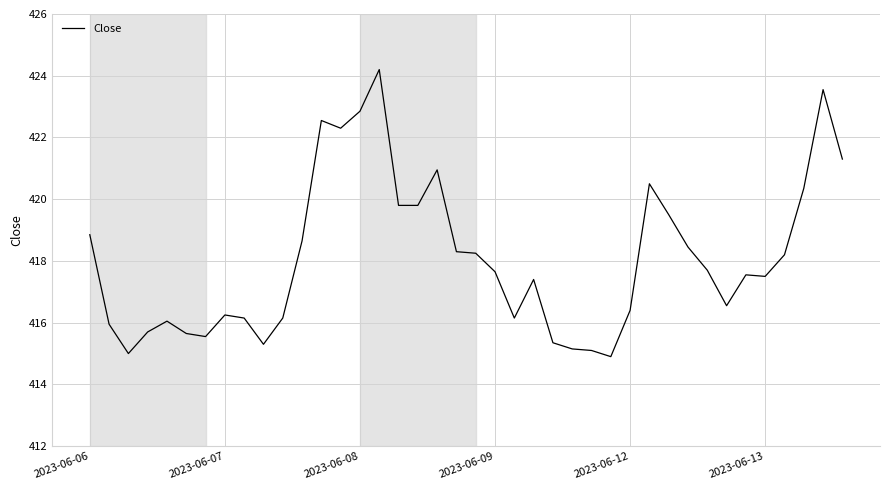

What is the difference between the maximum and minimum values?

9.3